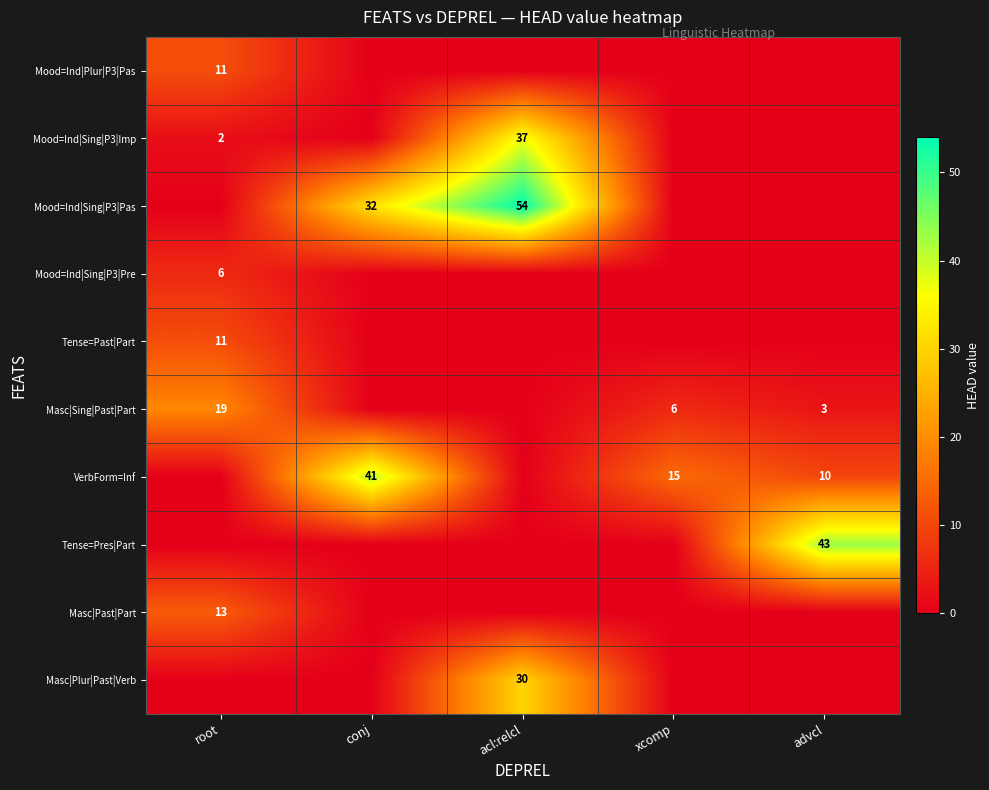

The value of Mood=Ind|Plur|P3|Pas at root is 11. True or false?

True